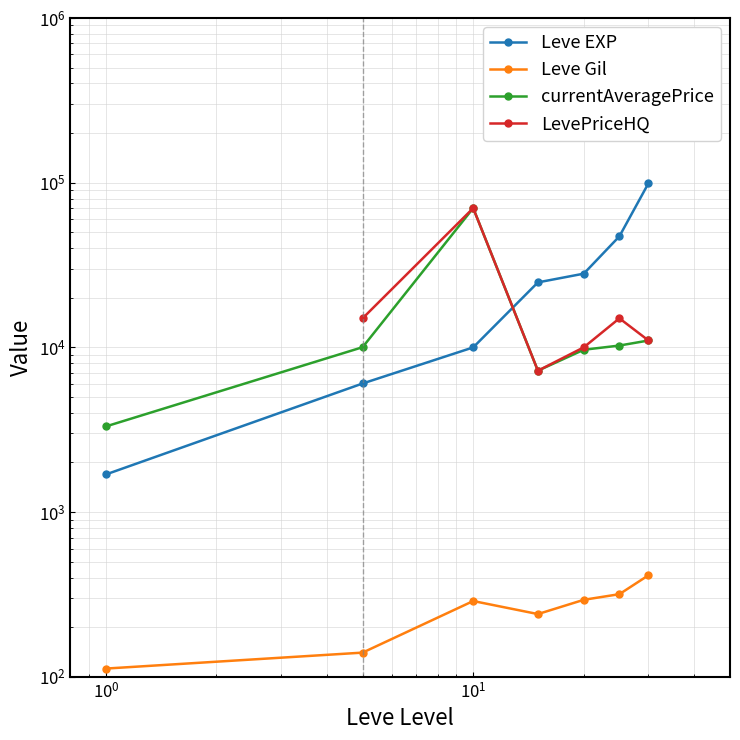

Does the chart display data point markers on the line(s)?

Yes